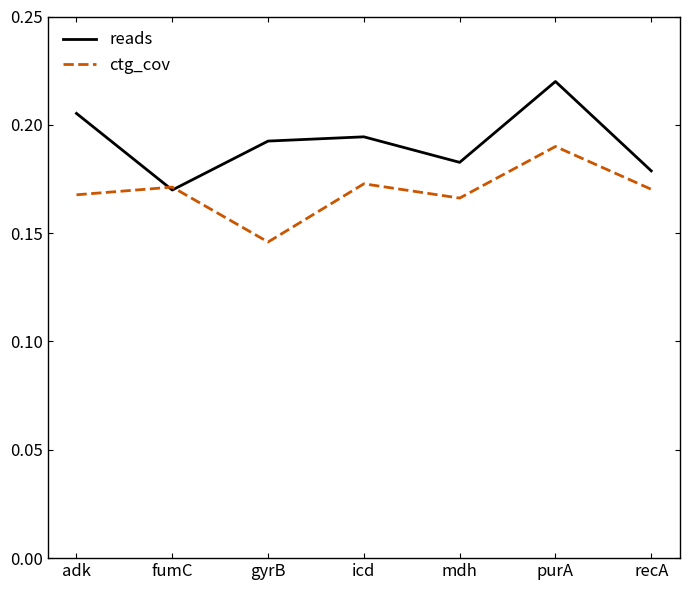

Where is reads nearest to the value 0?

fumC